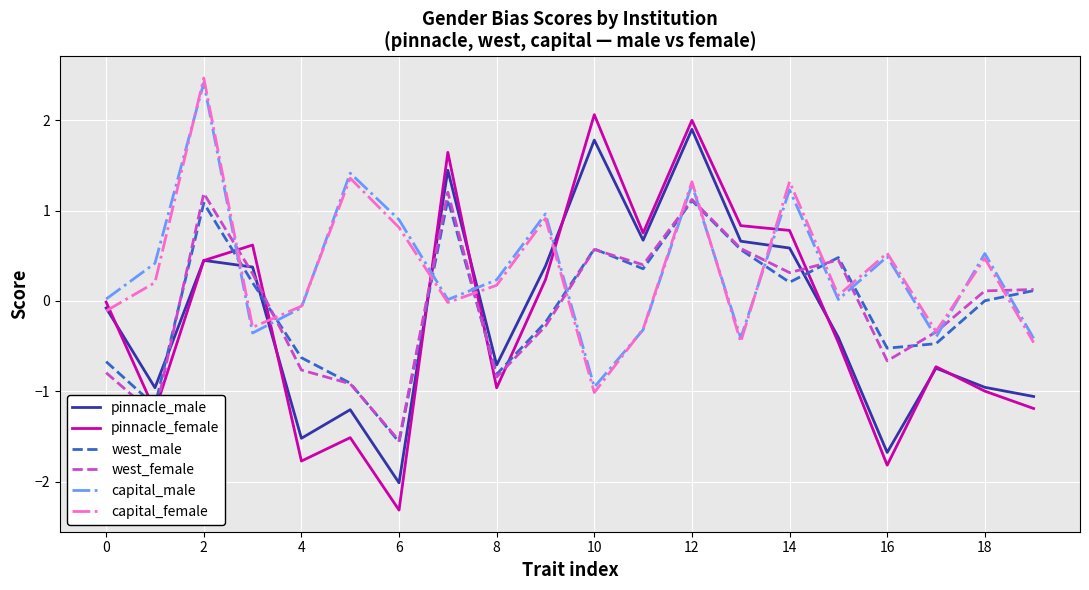

List the series in order of their peak value, lowest first.

west_male, west_female, pinnacle_male, pinnacle_female, capital_male, capital_female